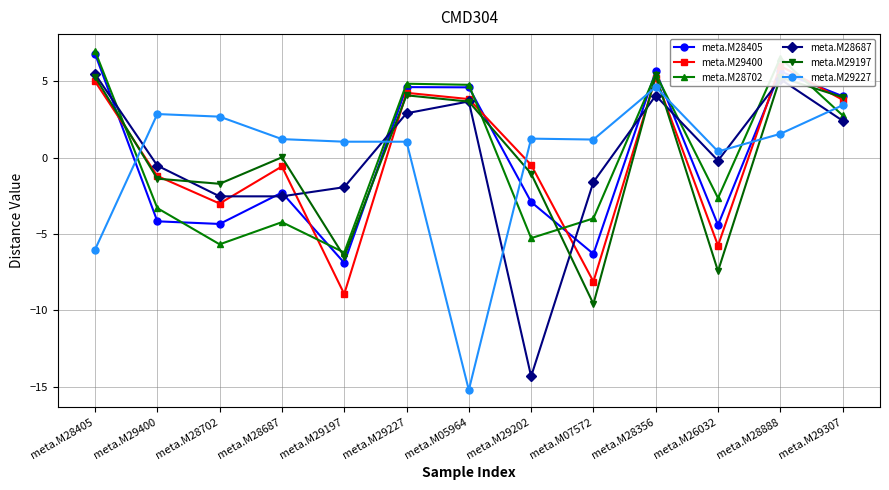

In meta.M28687, how many points are higher than both neighbors (excluding endpoints)?

3